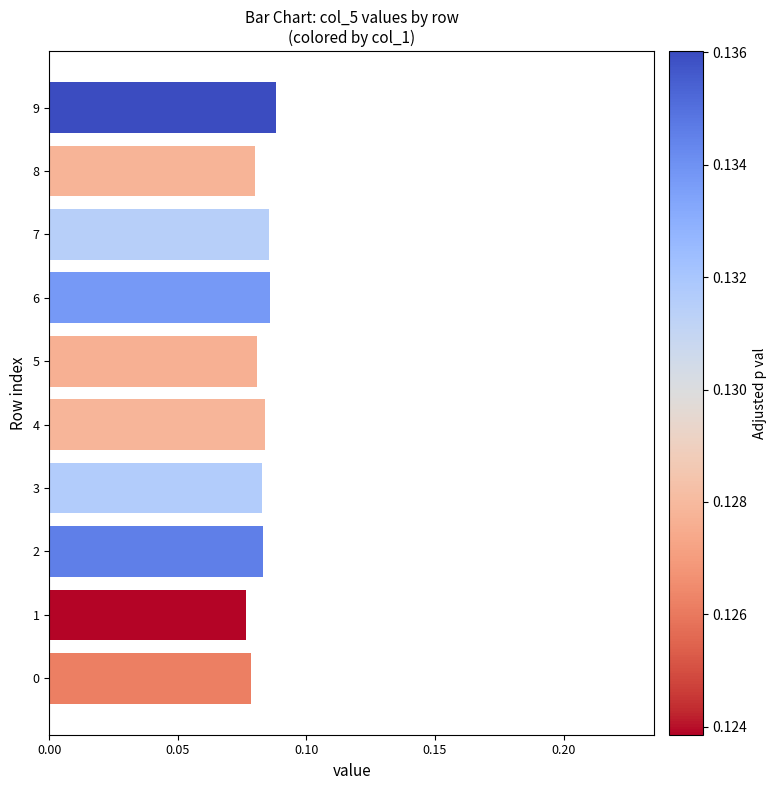

How many bars are there in total?

10